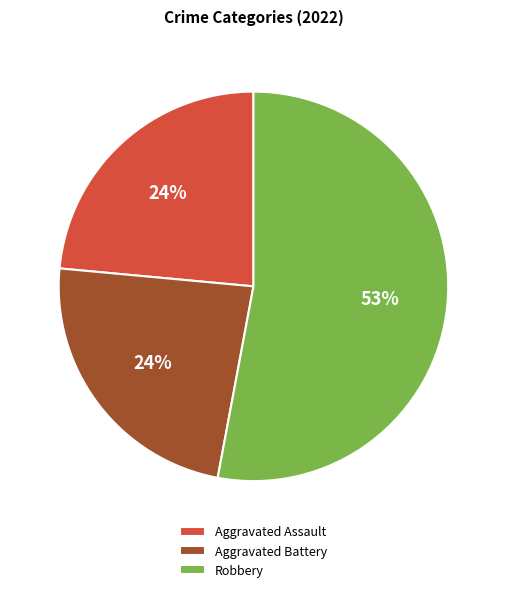

Which category has the biggest portion of the pie?

Robbery